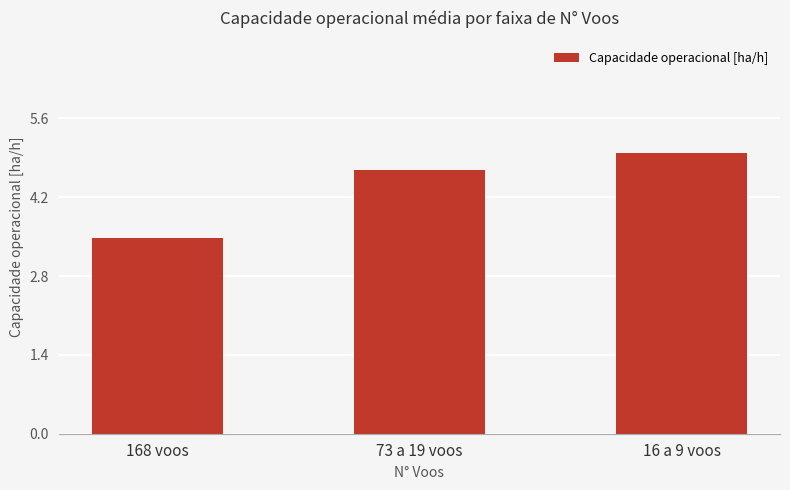

Between 16 a 9 voos and 73 a 19 voos, which is larger?

16 a 9 voos